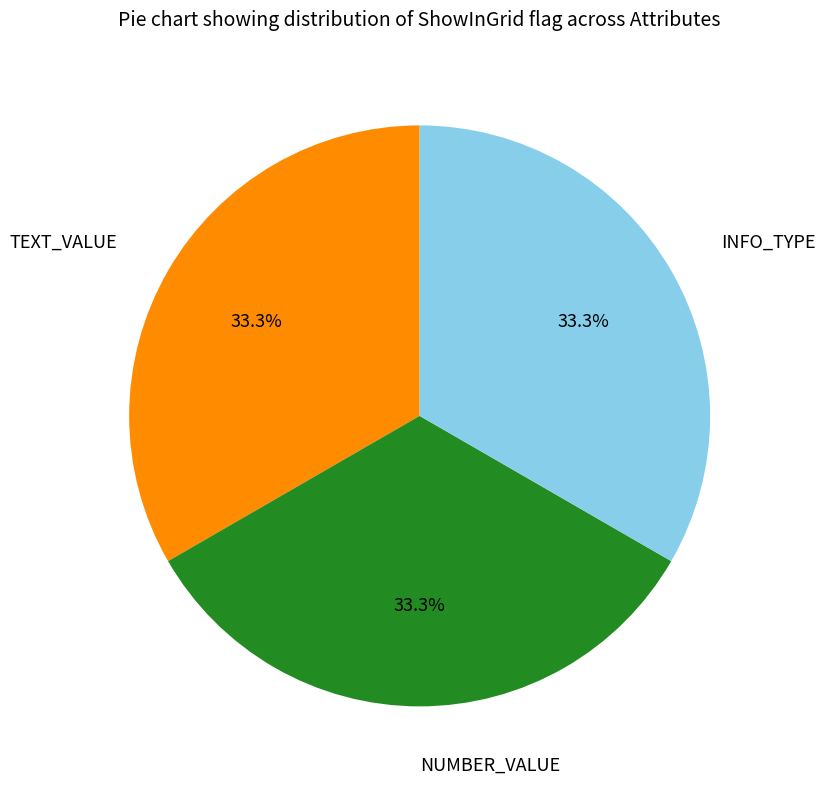

Is there any slice that represents more than half of the pie?

No